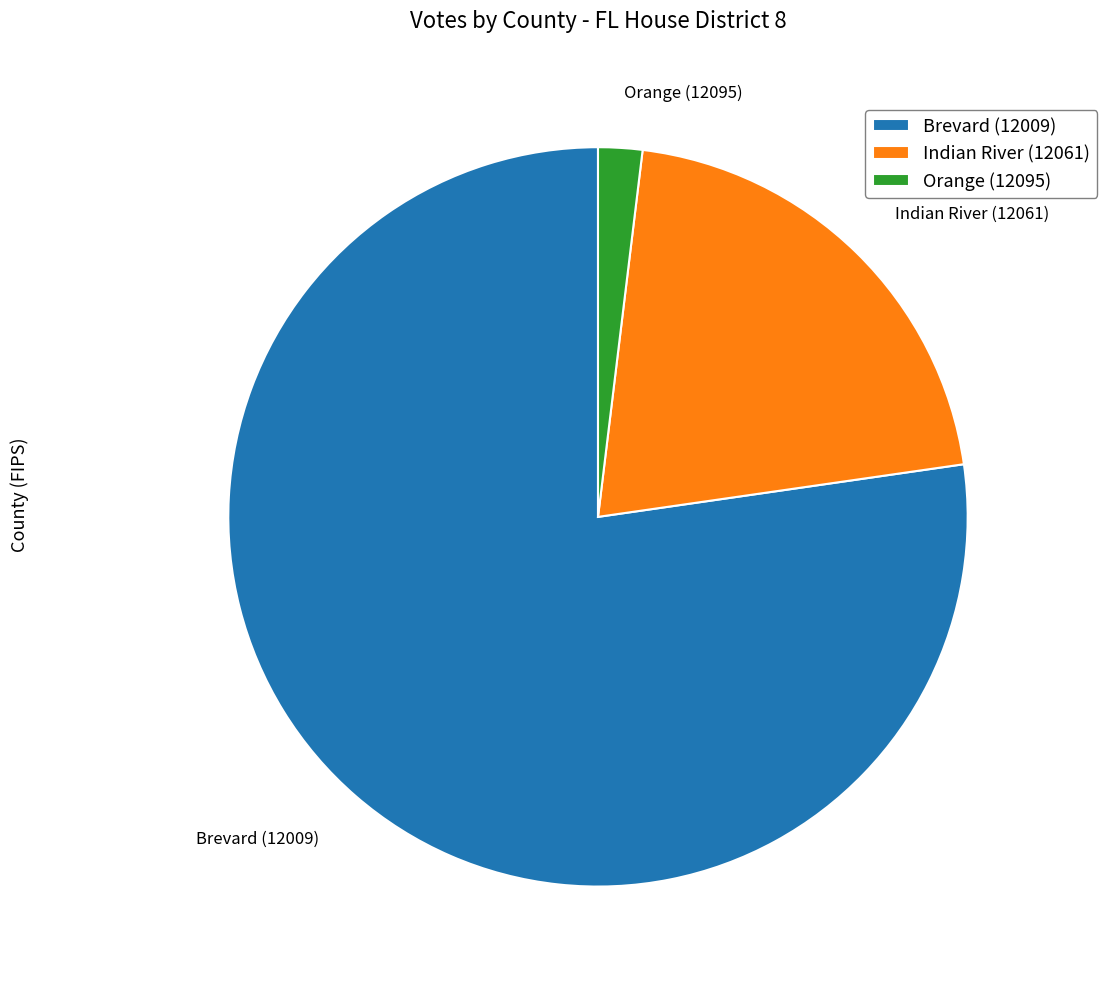

How many segments does this pie chart have?

3